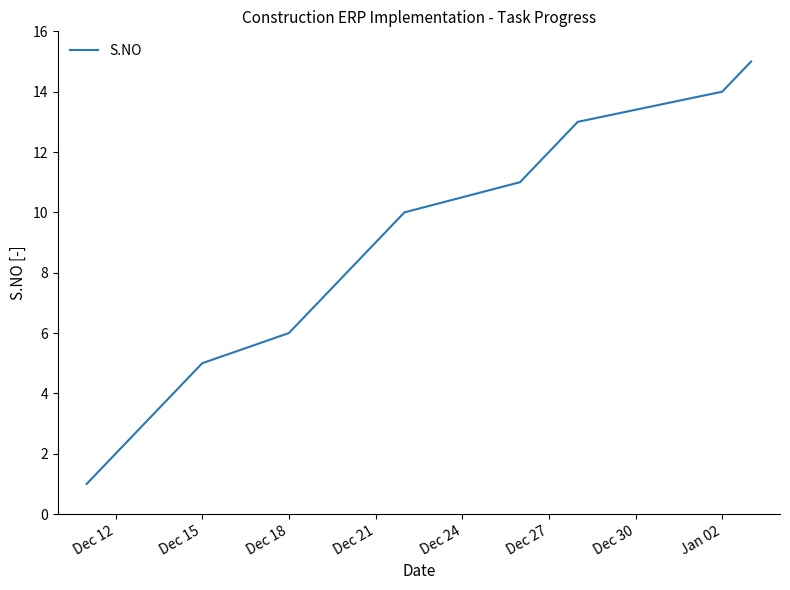

What is the minimum value shown in the chart?

1